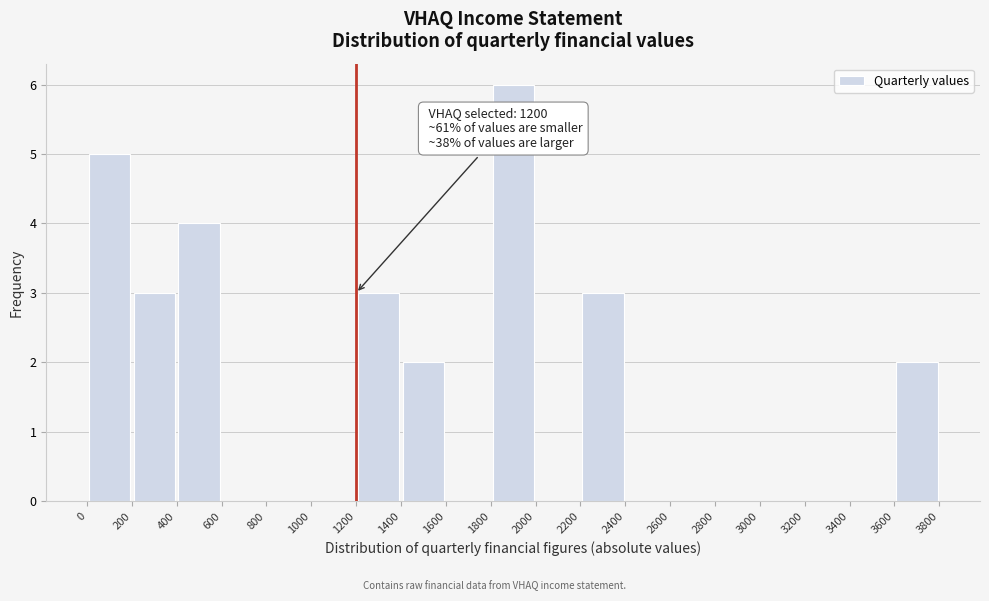

Which range on the x-axis has the tallest bar?

1800 to 2000